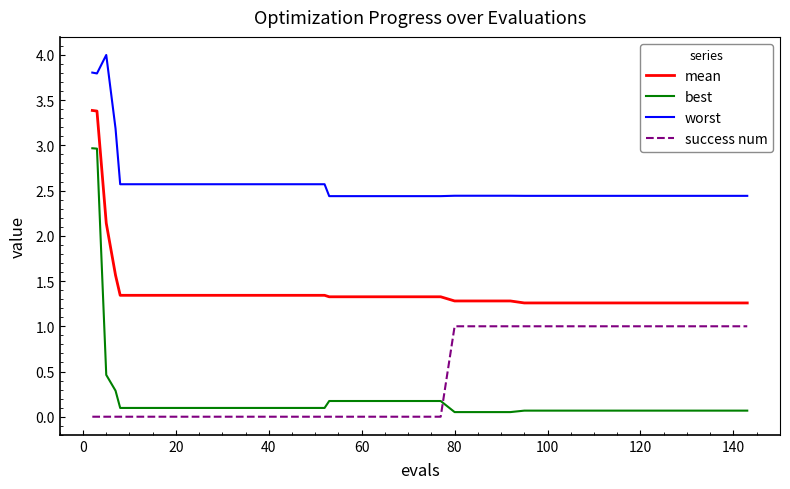

Rank the series by their maximum value, from lowest to highest.

success num, best, mean, worst